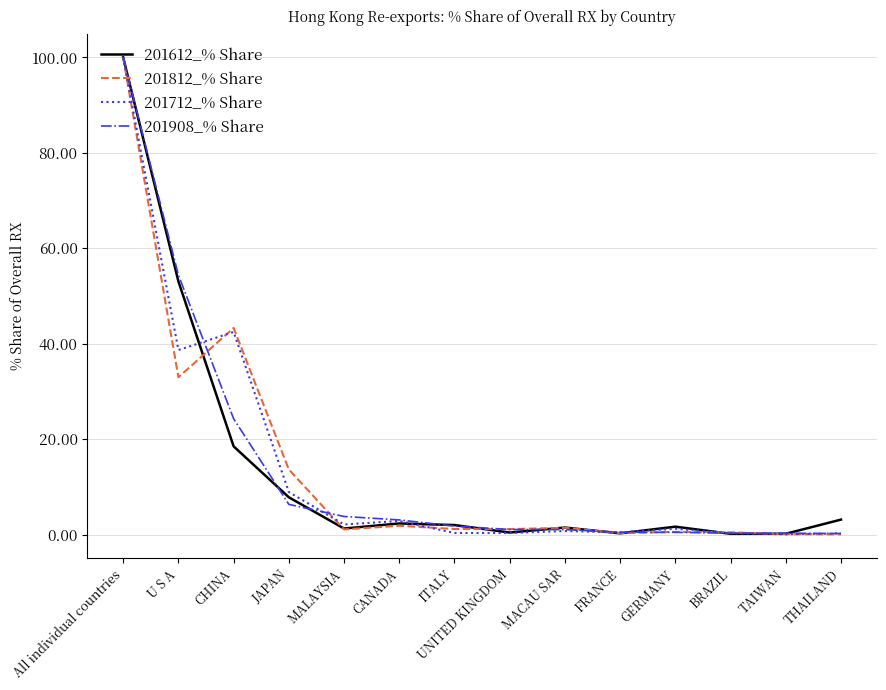

What is the difference between the second highest and minimum values in the 201712_% Share series?

42.4